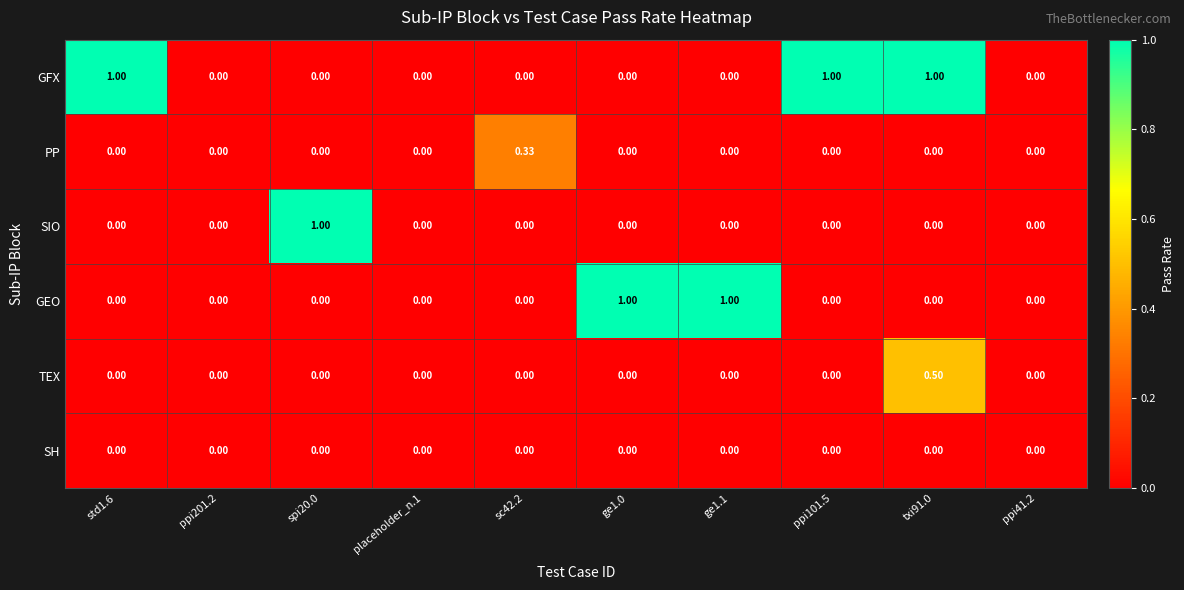

Which series changed the most between sc42.2 and ge1.1?

GEO